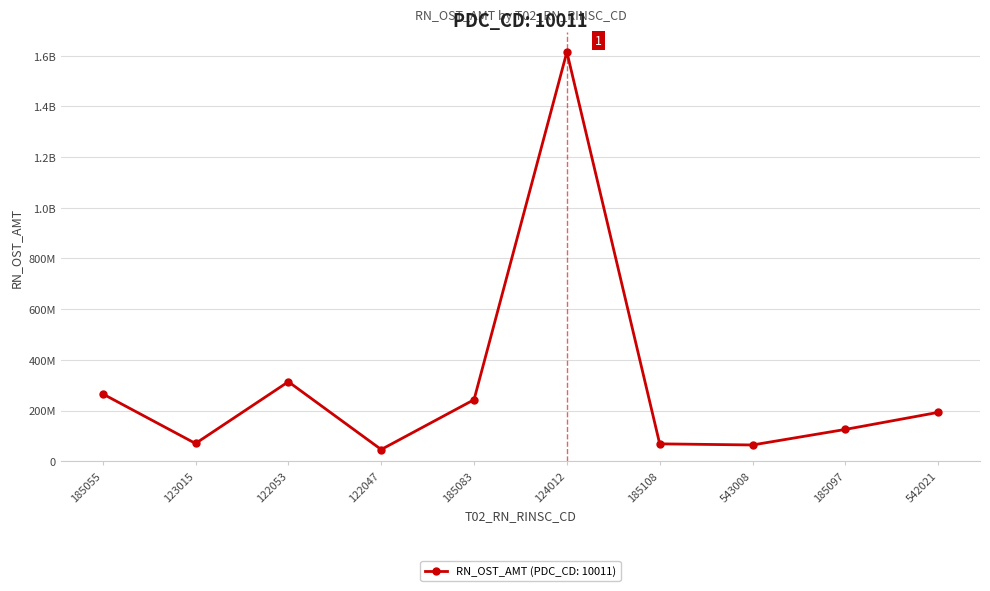

Rank the categories by value from highest to lowest.

124012, 122053, 185055, 185083, 542021, 185097, 123015, 185108, 543008, 122047